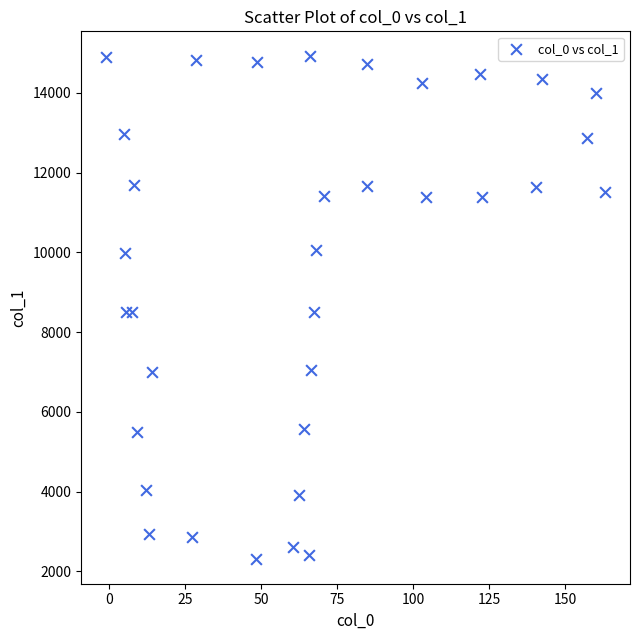

What is the range of Y values (max minus min)?

12590.6